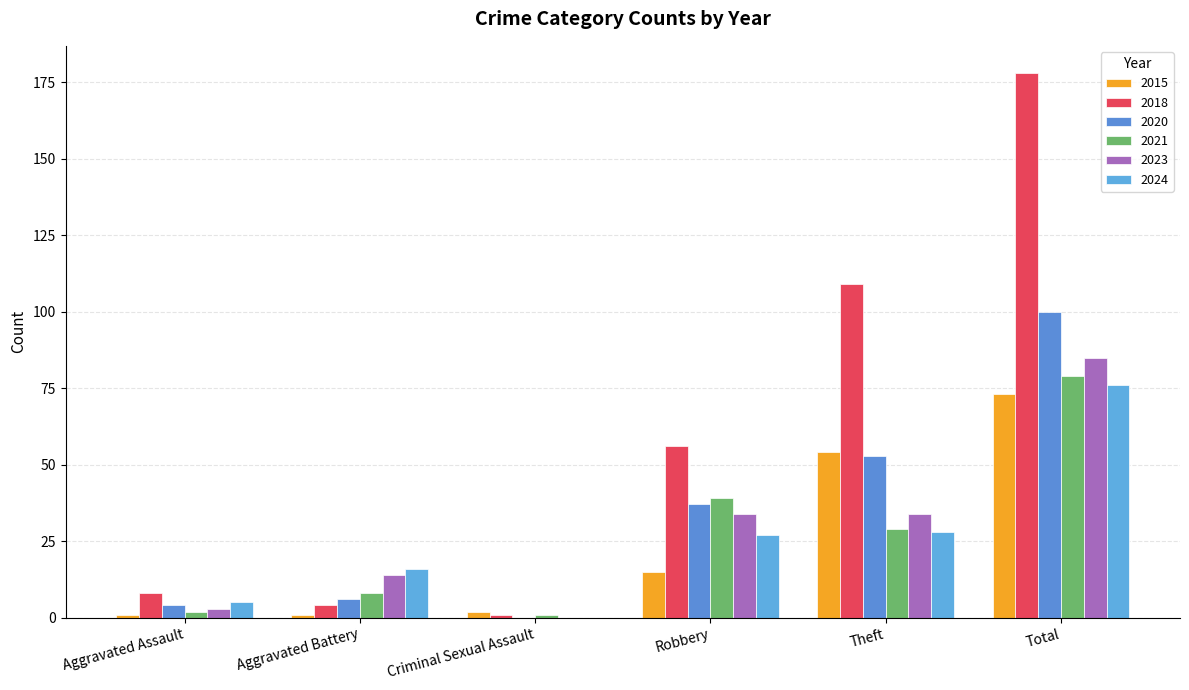

True or false: 2021 has a value of 1 at Criminal Sexual Assault.

True